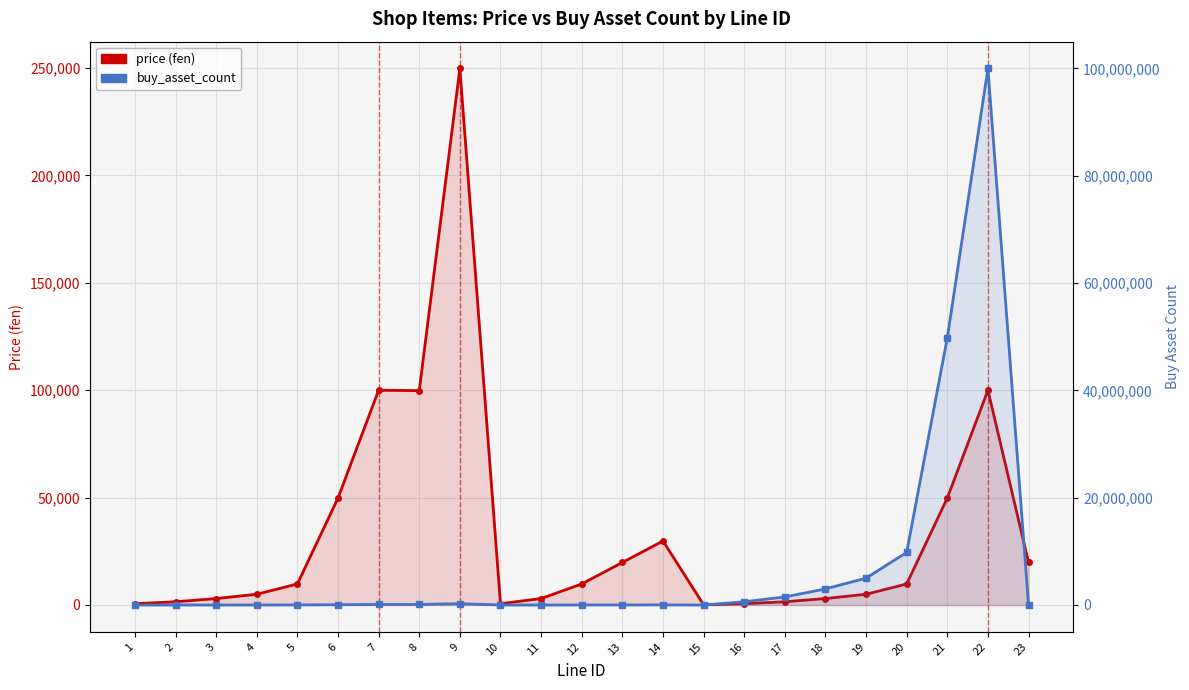

What is the sum of all buy_asset_count values?

170281900